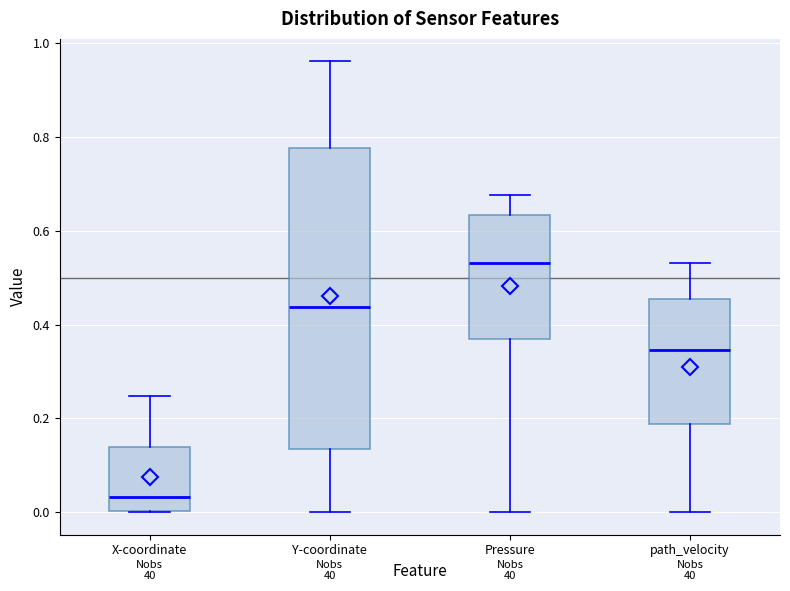

Reading left to right, transcribe this box plot: for each box, give where its median line is, the range the box spans, and where its two whiskers end, as read against the y-axis. The values are not printed on the chart, so give them approximately, as read against the axis.

X-coordinate: median 0.04, box 0.00 to 0.14, whiskers 0.00 to 0.24
Y-coordinate: median 0.44, box 0.14 to 0.78, whiskers 0.00 to 0.96
Pressure: median 0.54, box 0.36 to 0.64, whiskers 0.00 to 0.68
path_velocity: median 0.34, box 0.18 to 0.46, whiskers 0.00 to 0.54